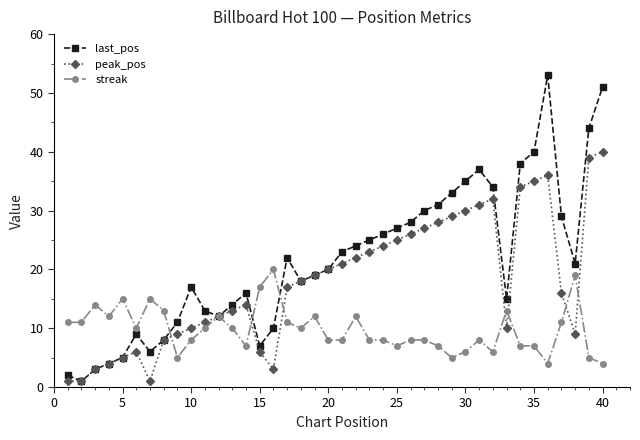

Which series has the largest range (max minus min)?

last_pos